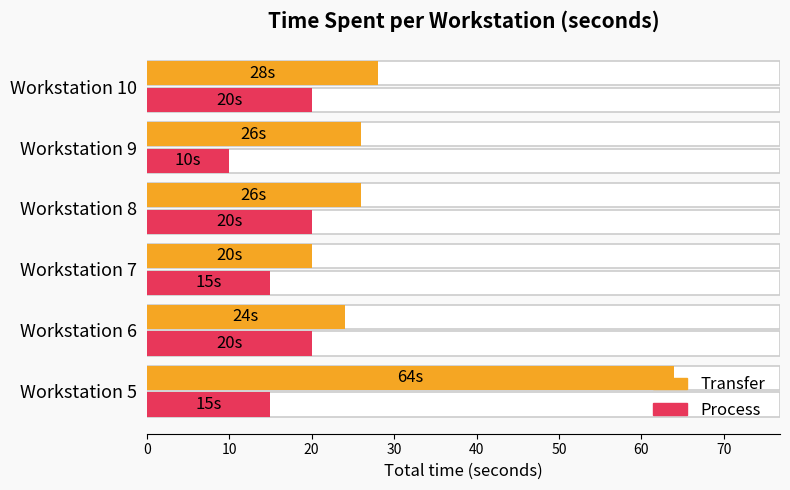

What is the value of the Process bar at the 6th from the left?

20